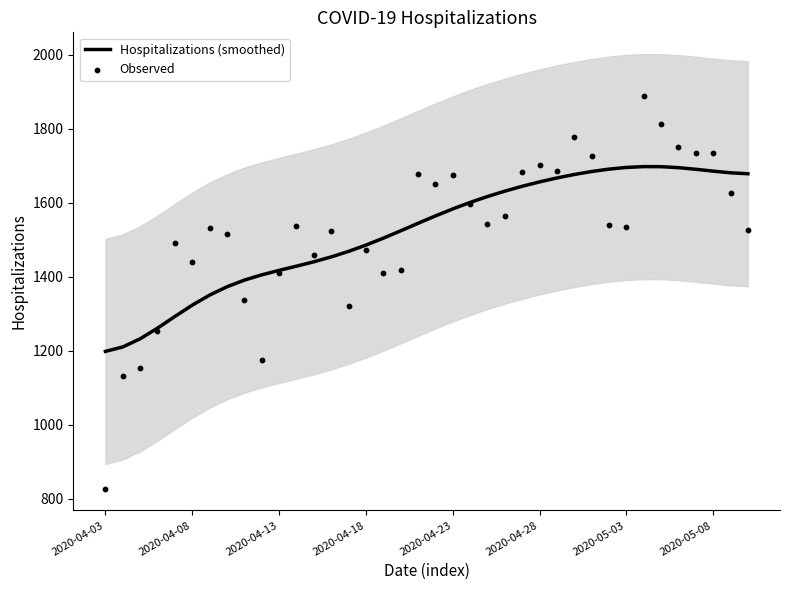

Which series has the widest spread of Y values?

Observed